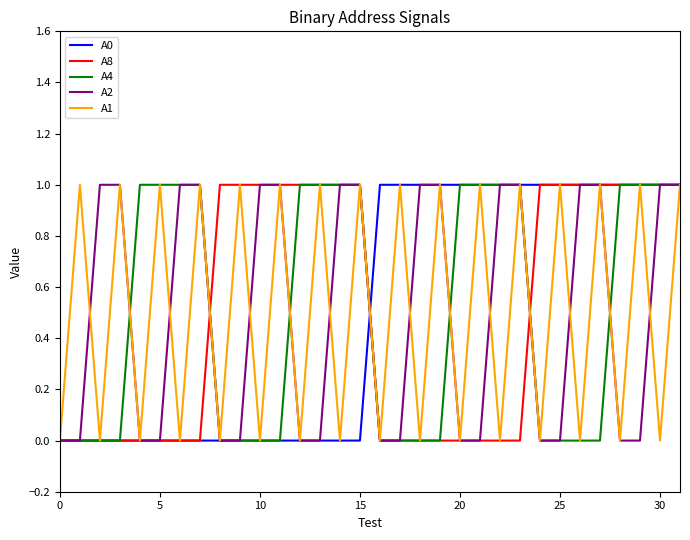

Reading left to right, extract all data points from this chart.

А0: 0	0	0	0	0	0	0	0	0	0	0	0	0	0	0	0	1	1	1	1	1	1	1	1	1	1	1	1	1	1	1	1
А8: 0	0	0	0	0	0	0	0	1	1	1	1	1	1	1	1	0	0	0	0	0	0	0	0	1	1	1	1	1	1	1	1
А4: 0	0	0	0	1	1	1	1	0	0	0	0	1	1	1	1	0	0	0	0	1	1	1	1	0	0	0	0	1	1	1	1
А2: 0	0	1	1	0	0	1	1	0	0	1	1	0	0	1	1	0	0	1	1	0	0	1	1	0	0	1	1	0	0	1	1
А1: 0	1	0	1	0	1	0	1	0	1	0	1	0	1	0	1	0	1	0	1	0	1	0	1	0	1	0	1	0	1	0	1